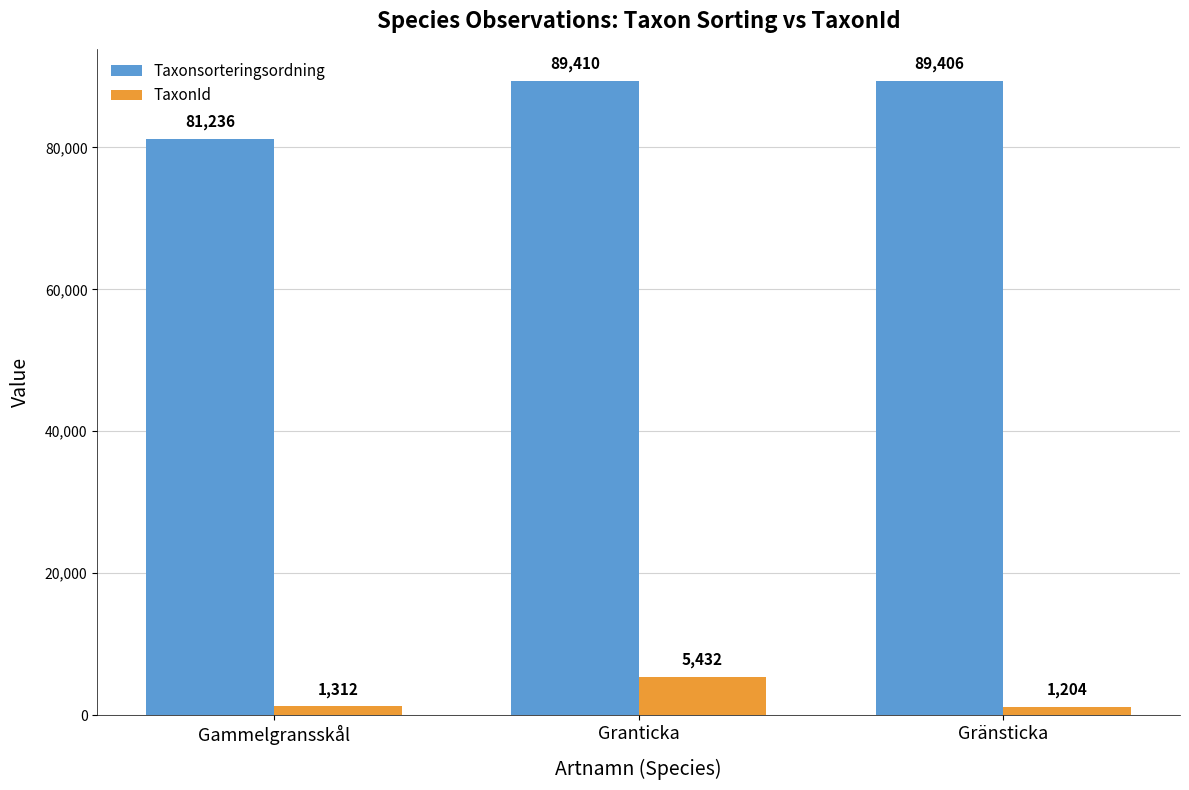

Rank the categories by TaxonId value from lowest to highest.

Gränsticka, Gammelgransskål, Granticka